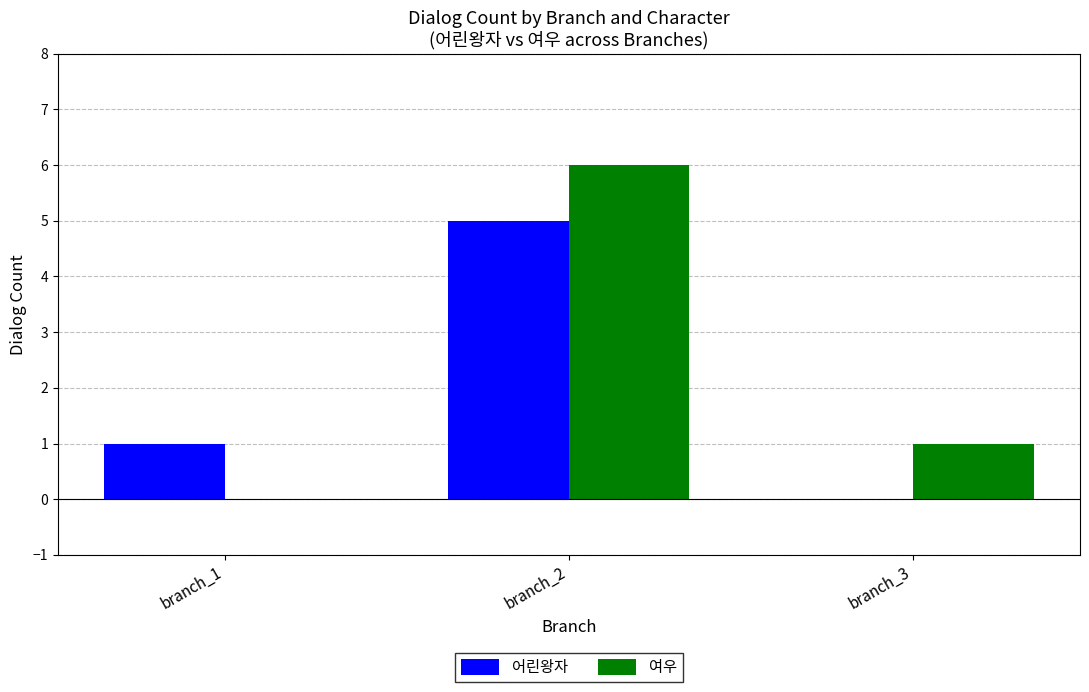

How many 여우 values are between 0 and 6?

3